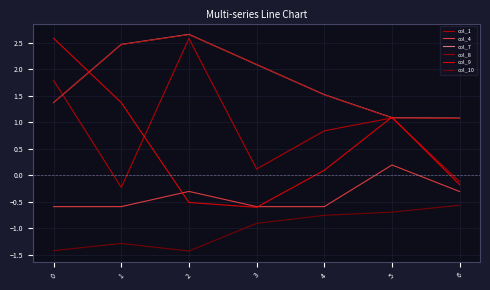

Rank the series at 1 from highest to lowest value.

col_7, col_8, col_9, col_1, col_4, col_10